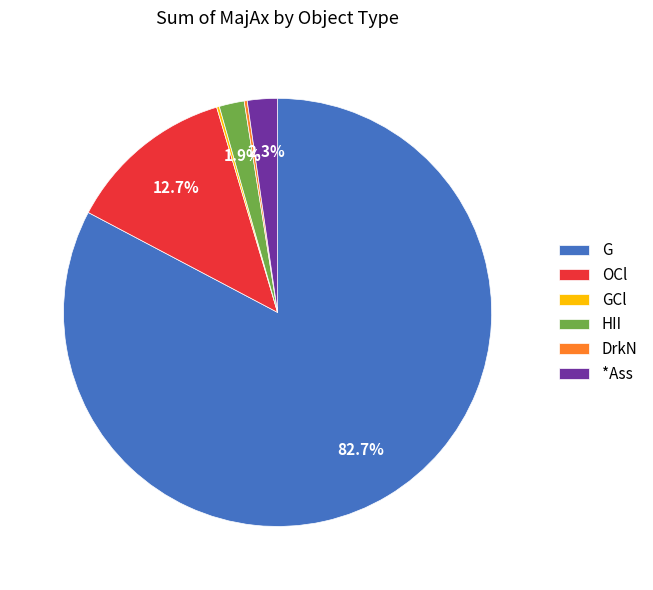

How much of the chart is everything except G?

17.3%